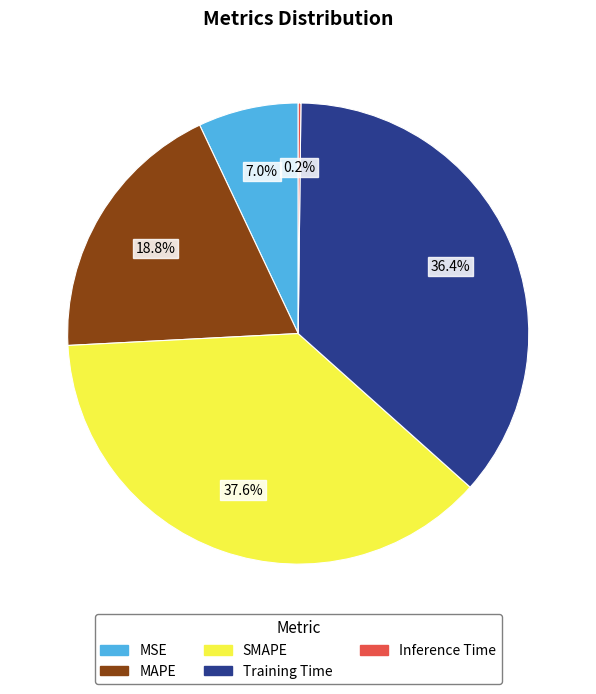

The MSE slice represents 16% of the pie. True or false?

False